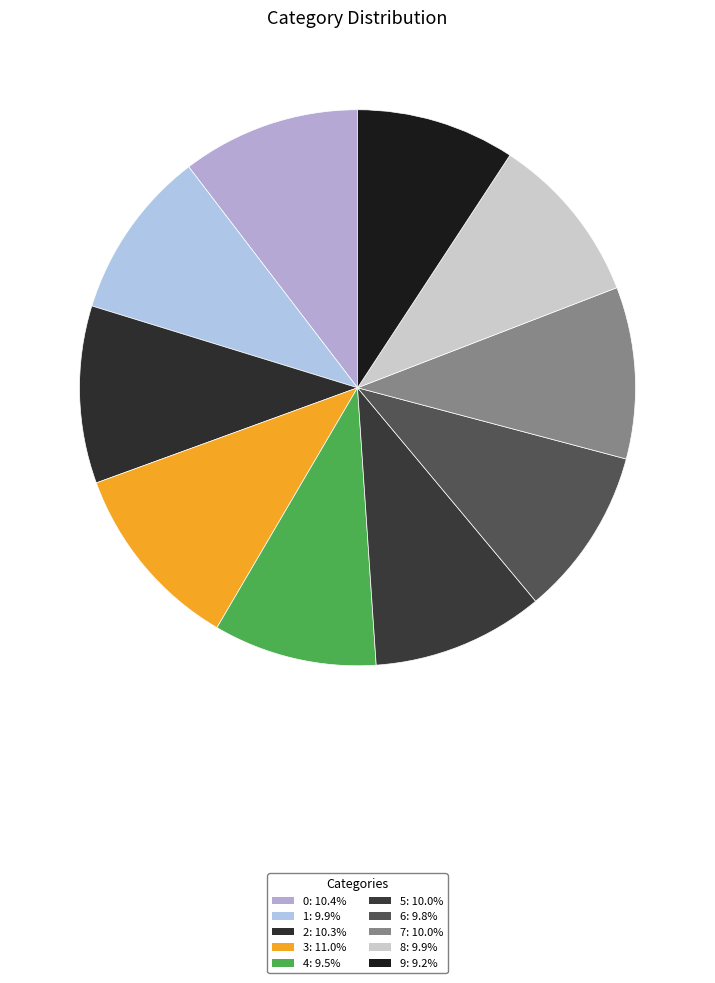

How many segments does this pie chart have?

10